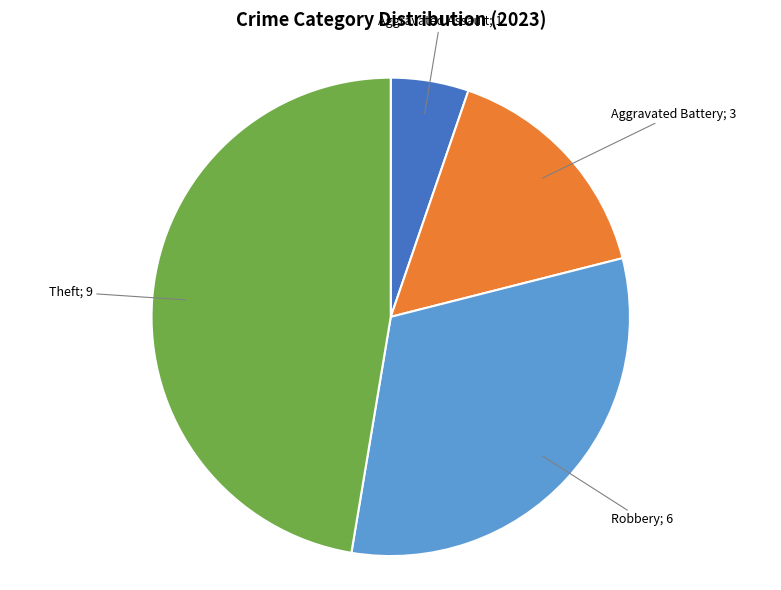

Does any single category account for the majority?

No